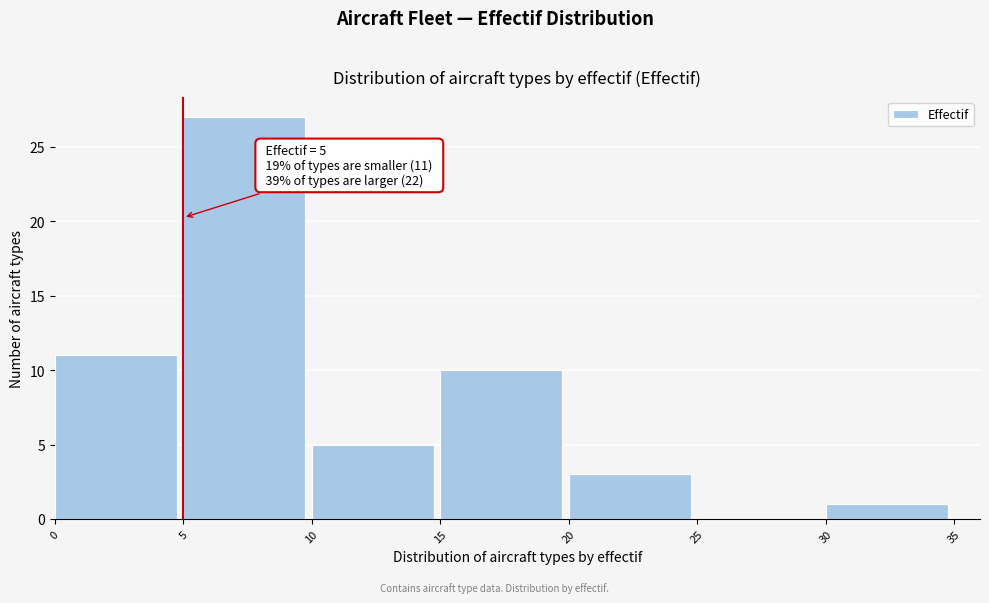

Which range on the x-axis has the tallest bar?

5 to 10